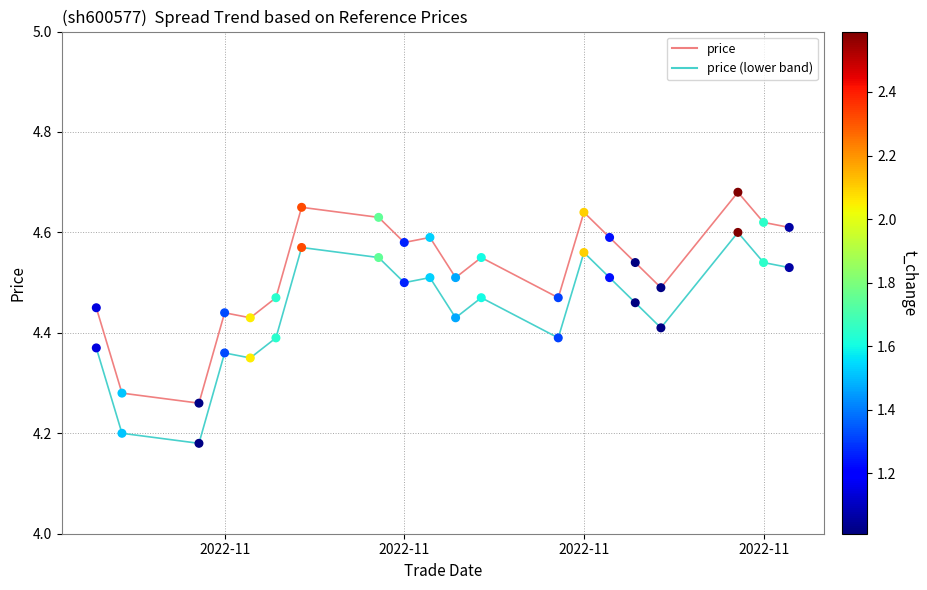

Which series has the largest total across all categories?

price